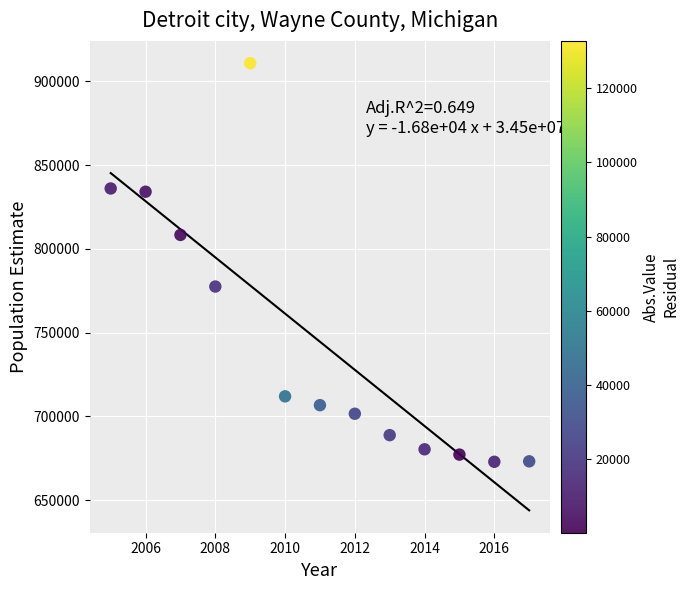

What is the range of X values (max minus min)?

12